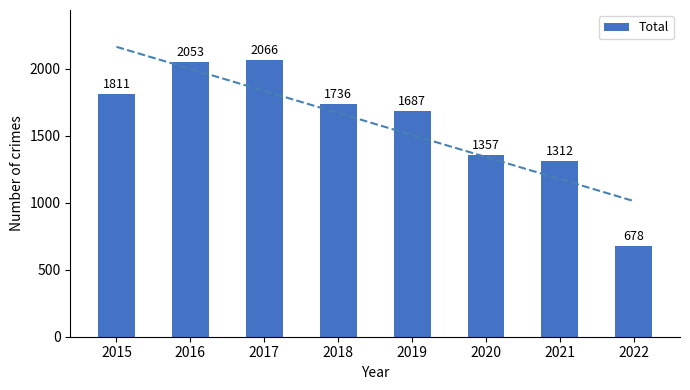

What is the value of the 2nd bar from the left?

2053